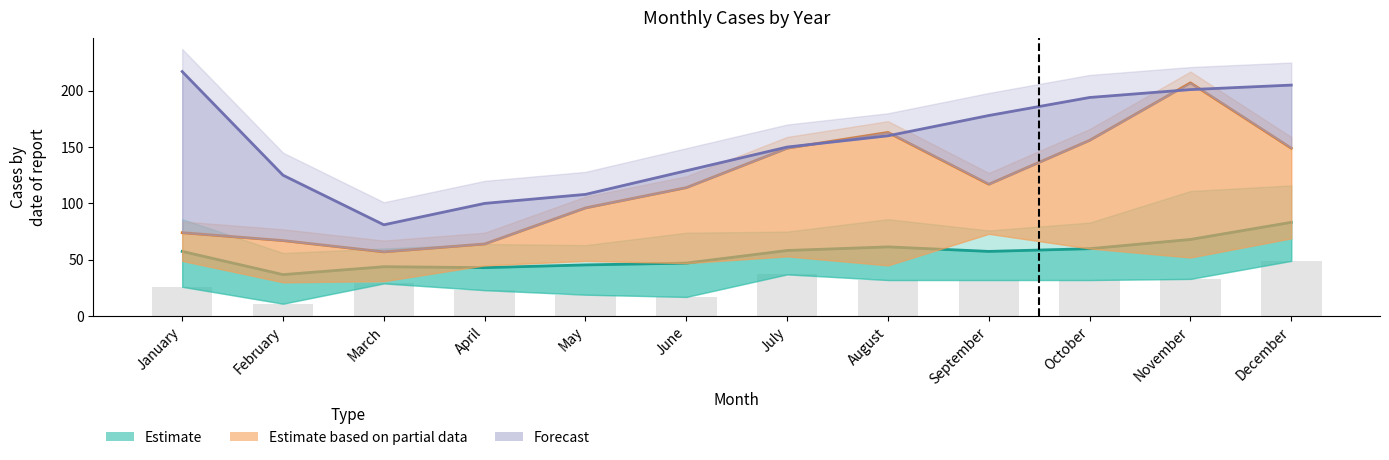

Are the bars grouped side by side (vs. stacked)?

Yes